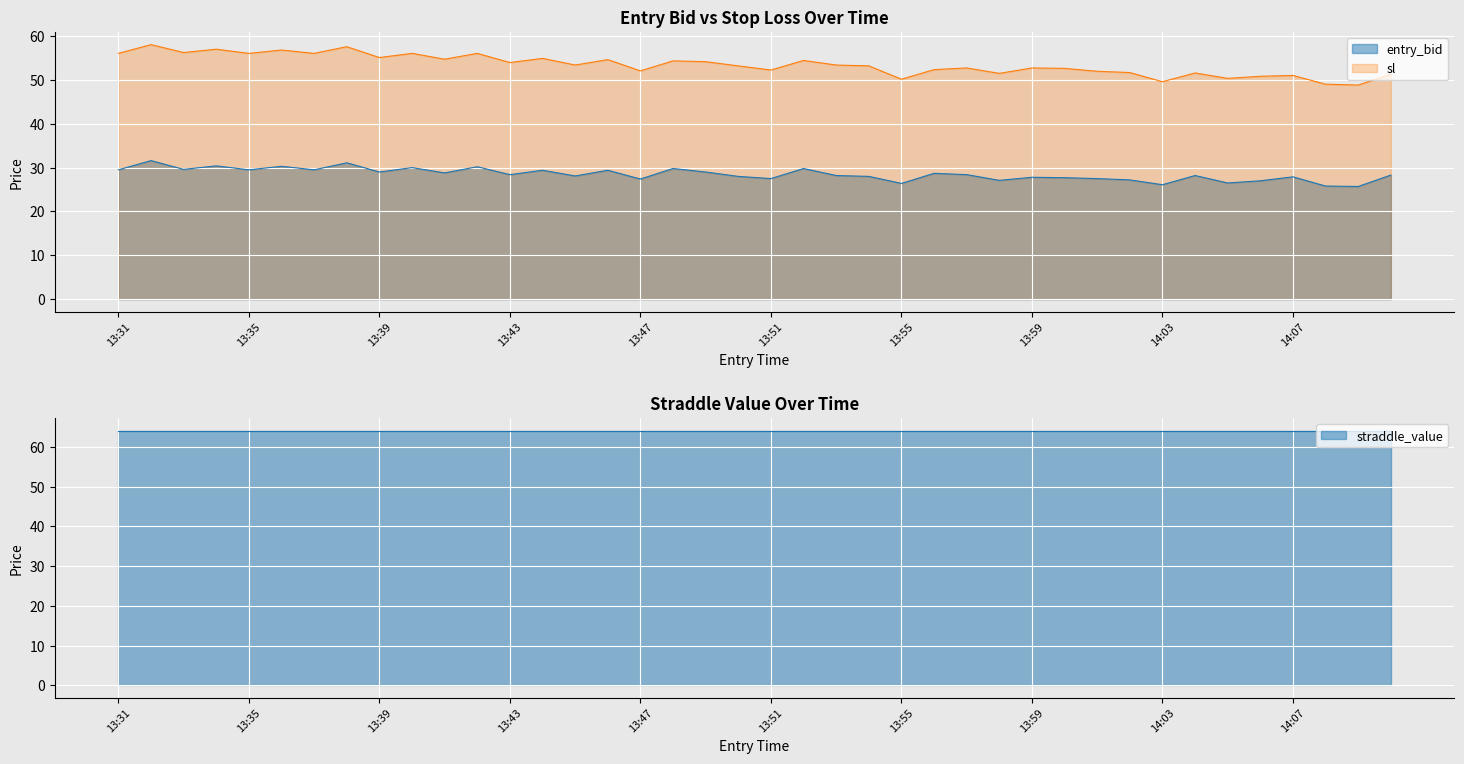

Which series has the largest total across all categories?

sl